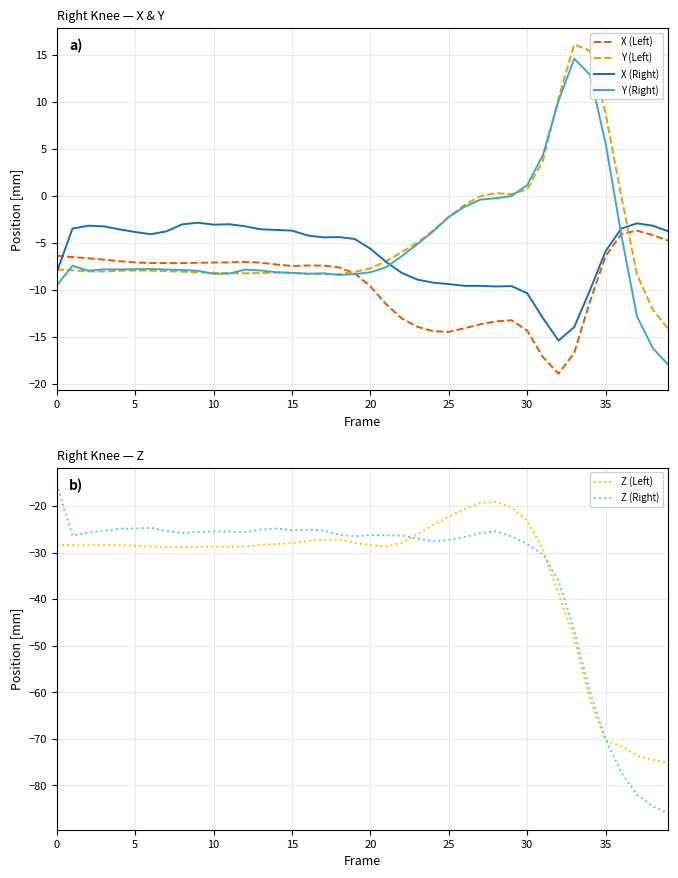

At how many categories does at least one series exceed -67?

40